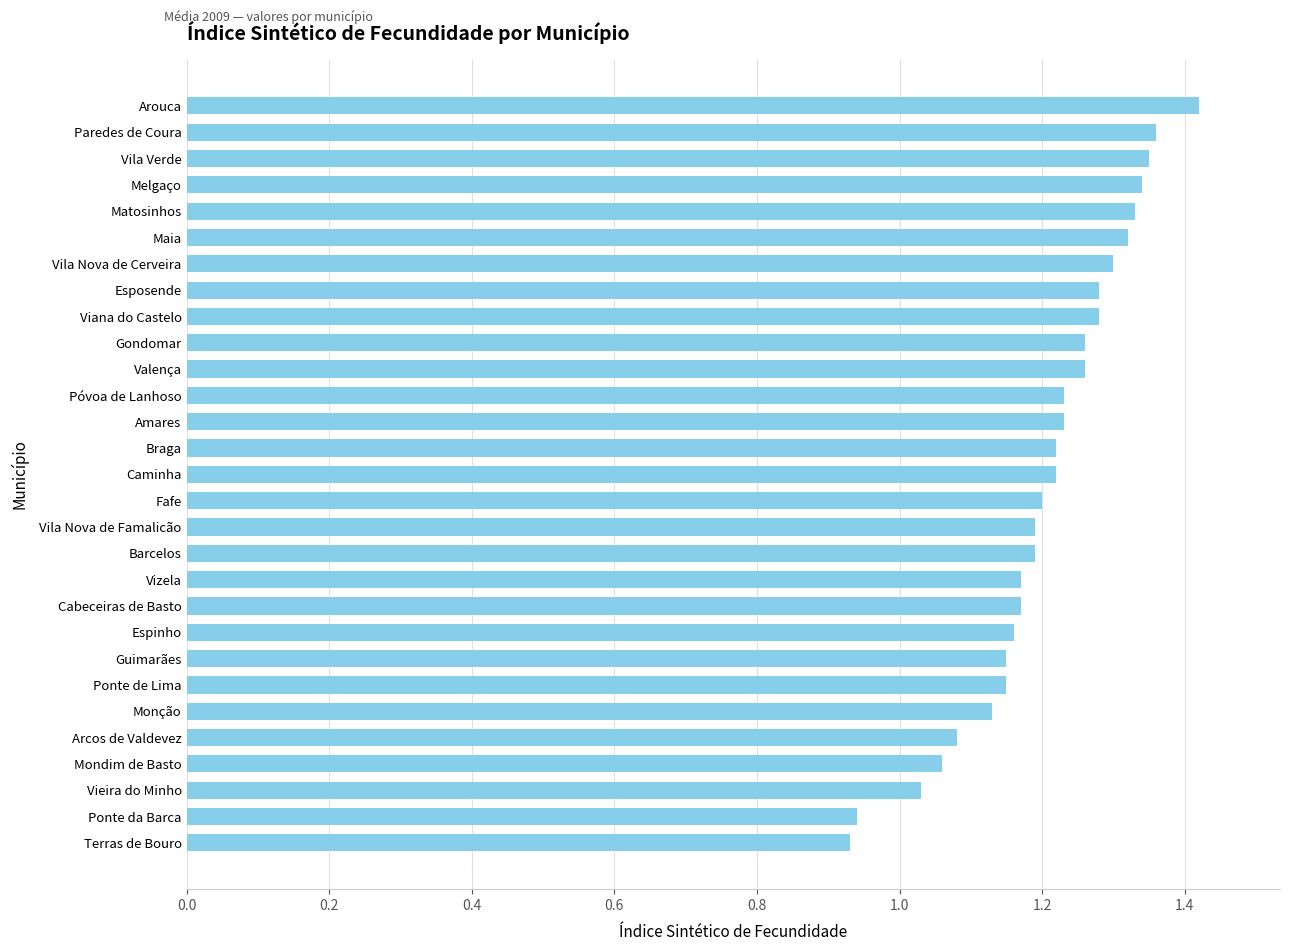

What is the sum of all values?

35.0